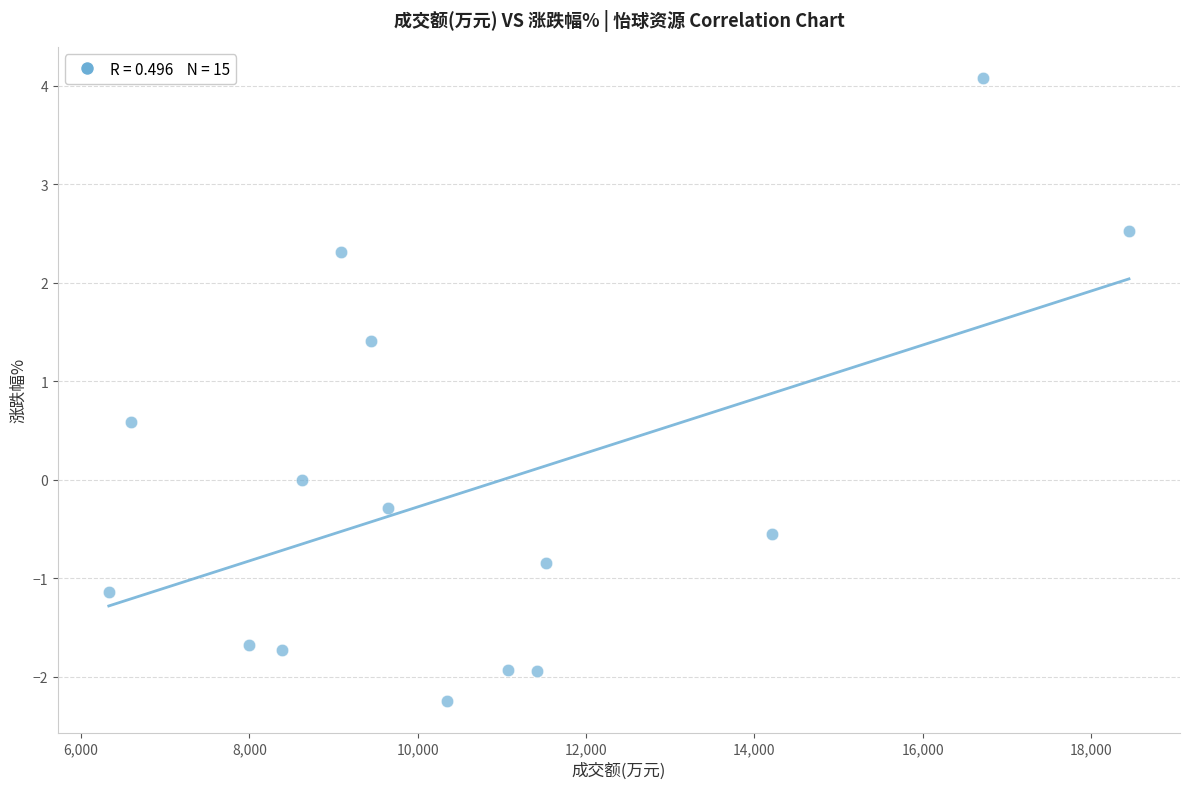

What is the range of X values (max minus min)?

12123.0